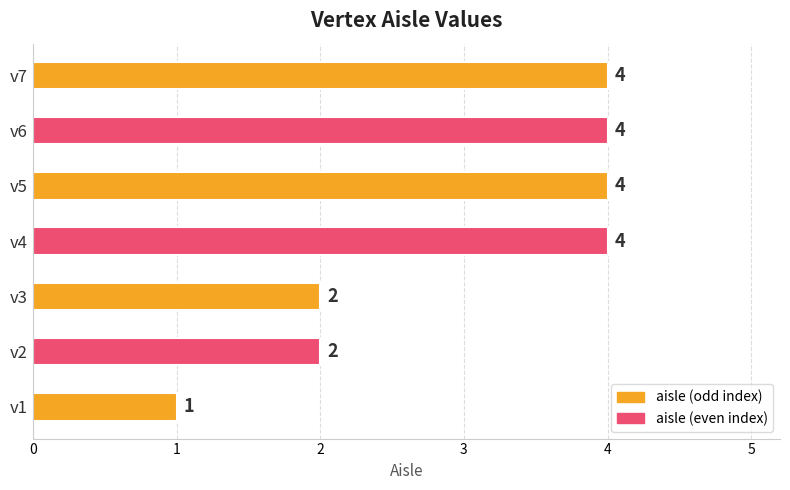

Reading bottom to top, extract all data points from this chart.

1	2	2	4	4	4	4